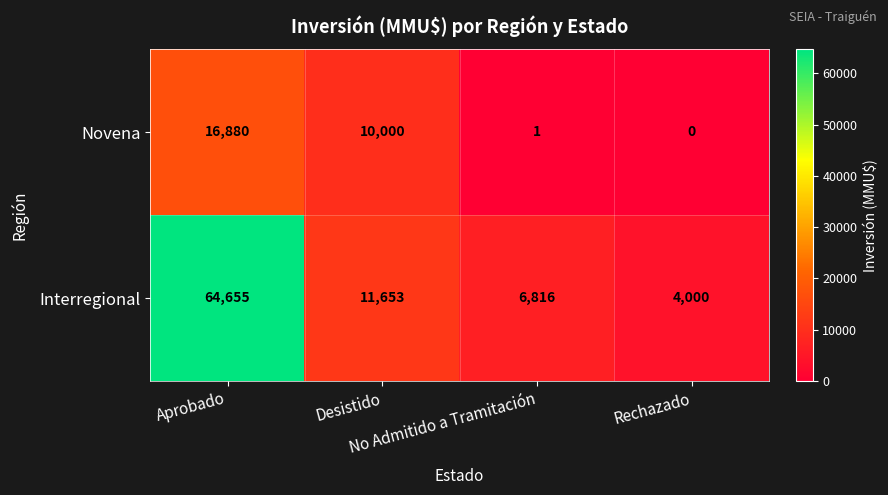

What is the greatest value displayed?

64655